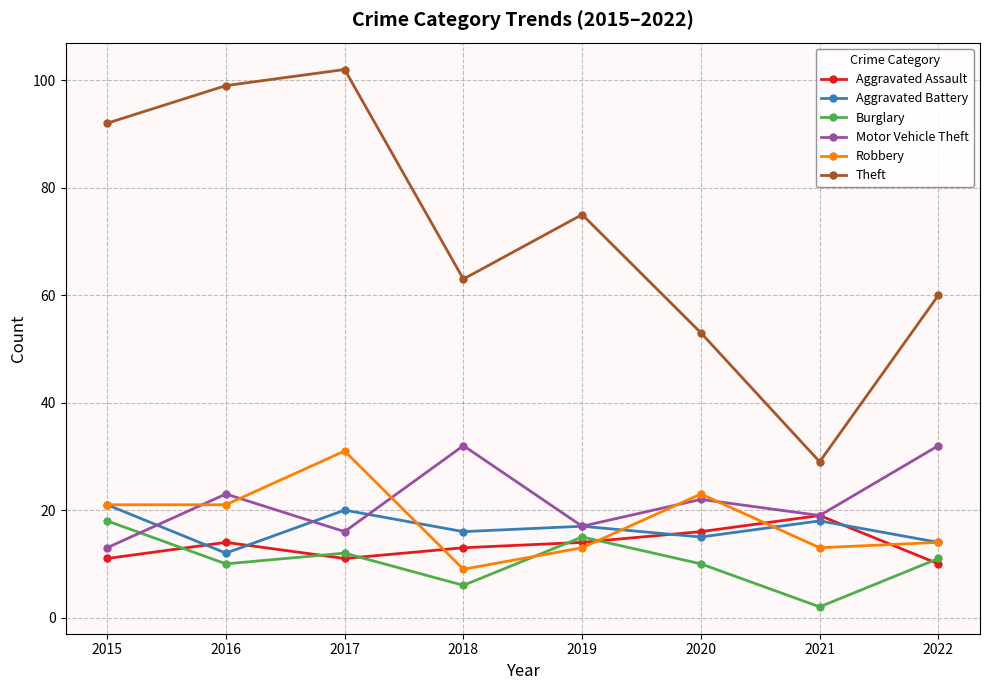

Which category has the highest value across all series?

2017